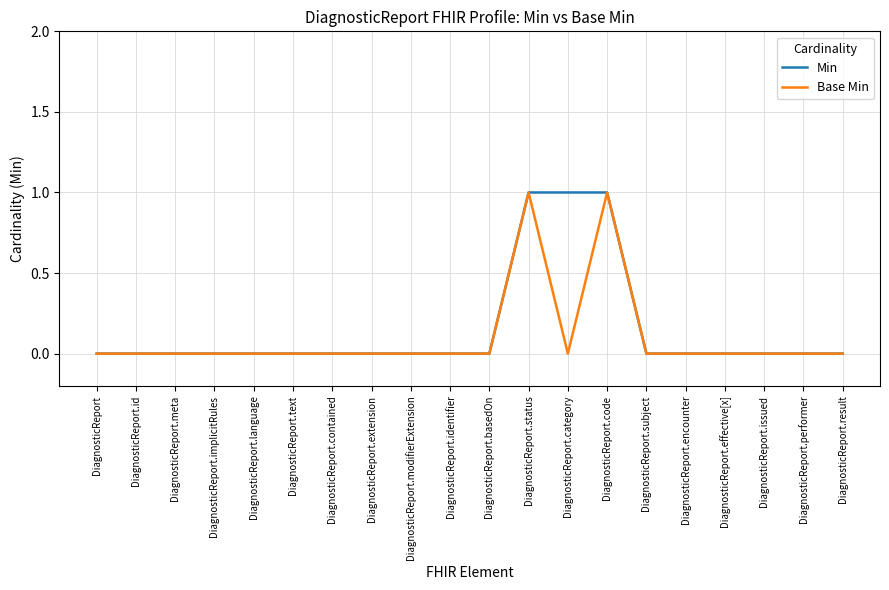

Does the chart have visible grid lines?

Yes